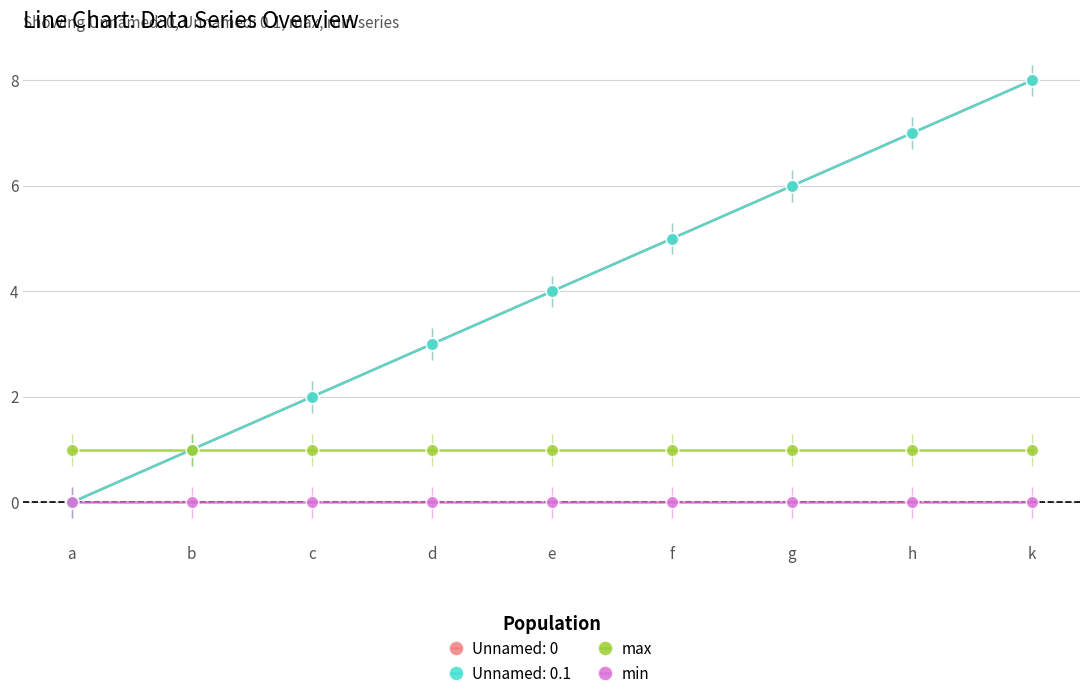

What is the average value of the max series?

1